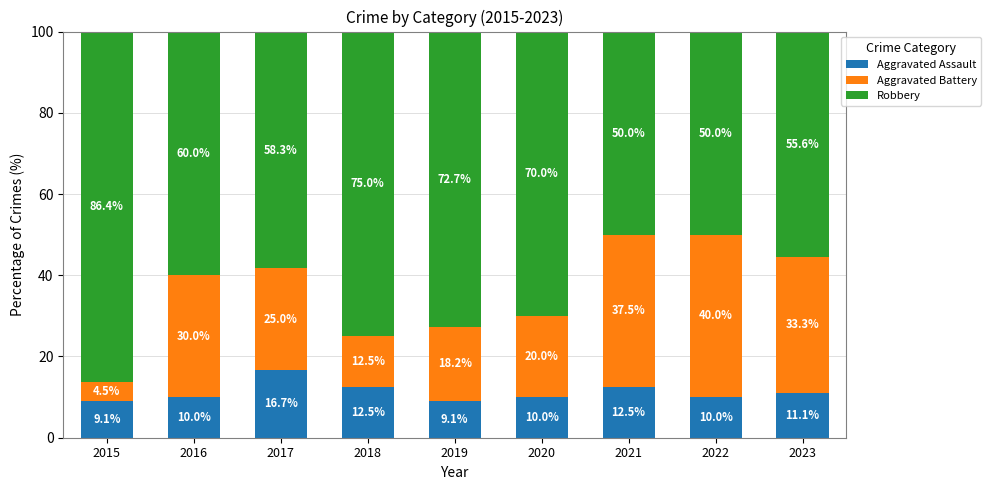

What is the minimum value for Aggravated Assault?

9.1